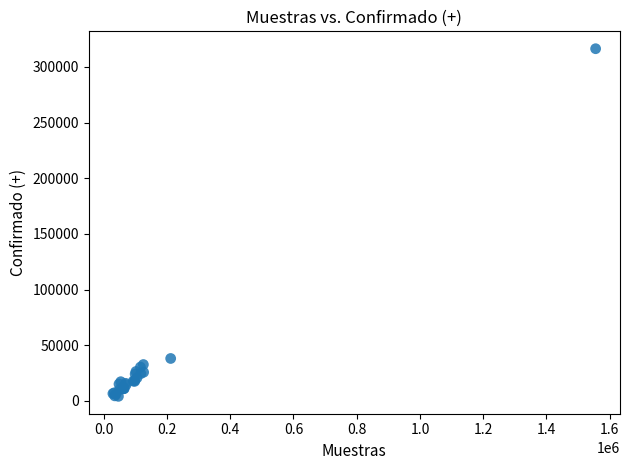

What Y value in the scatter plot is closest to 160186?

38052